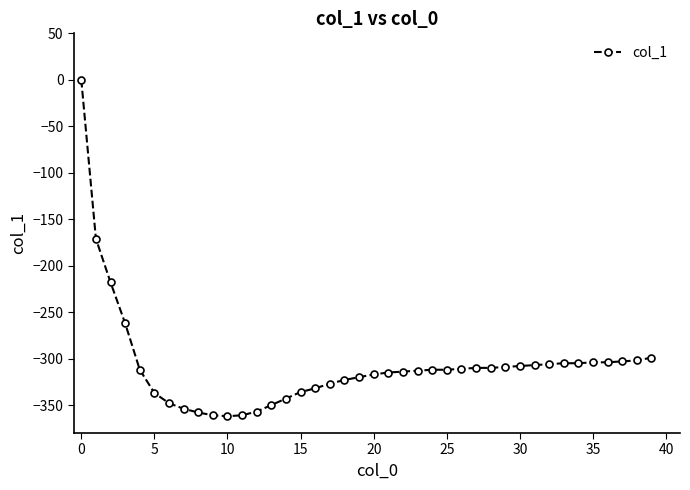

What is the average value?

-307